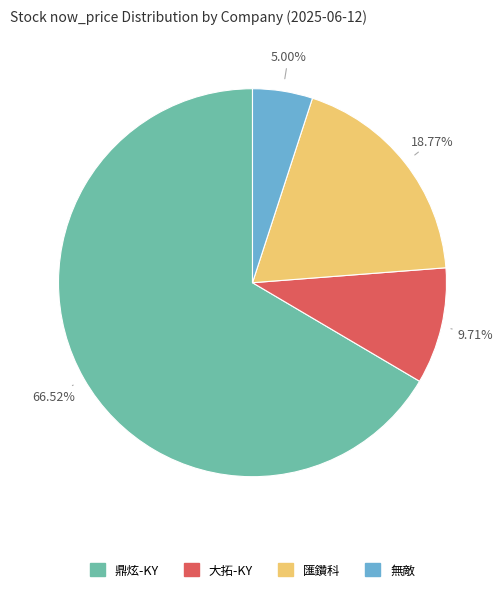

How many slices are in this pie chart?

4